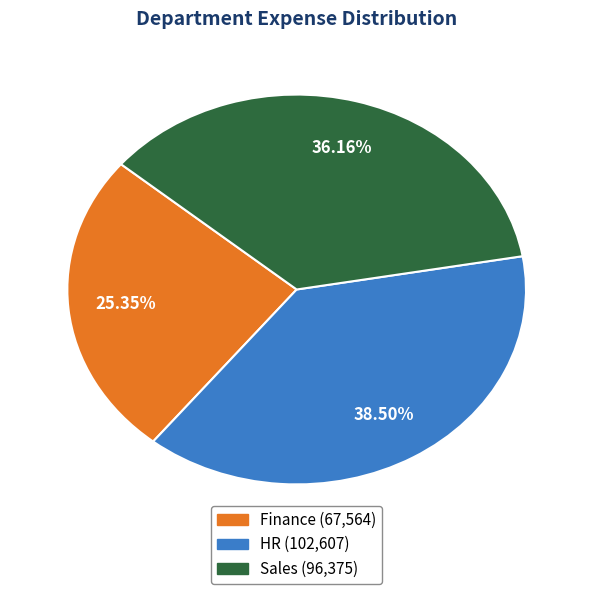

Between HR and Finance, which is larger?

HR